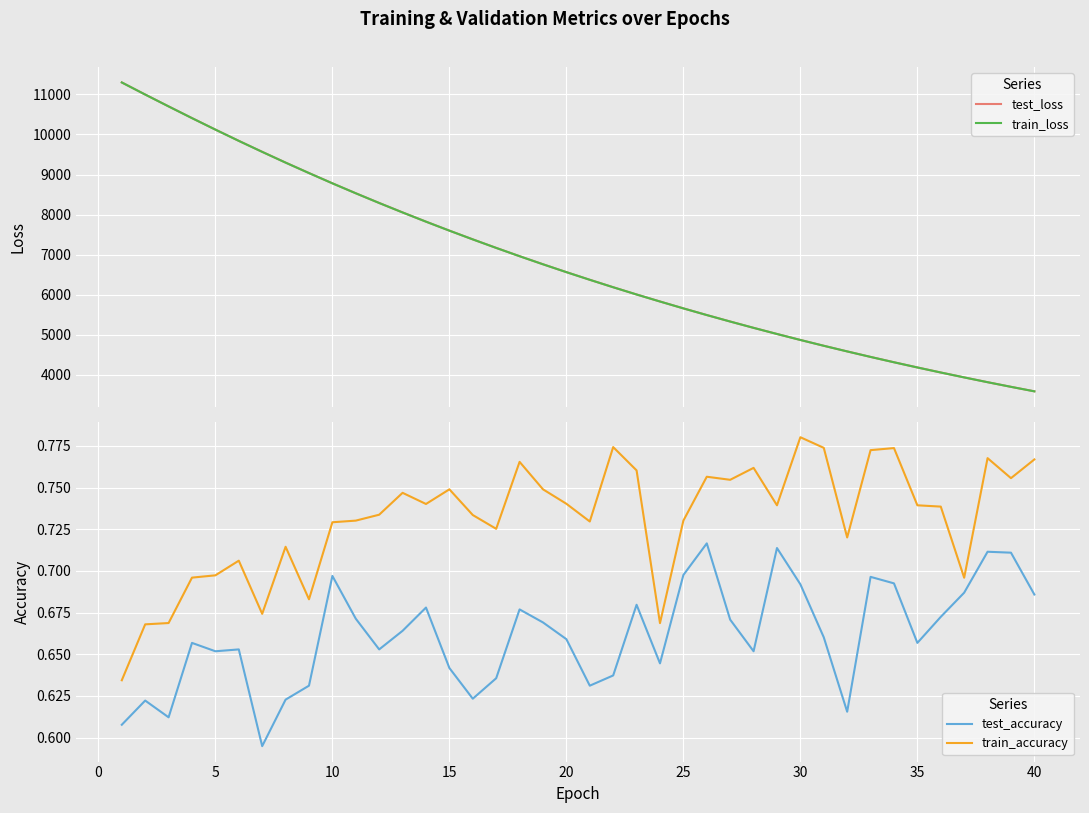

True or false: train_accuracy and test_accuracy intersect in this chart.

False